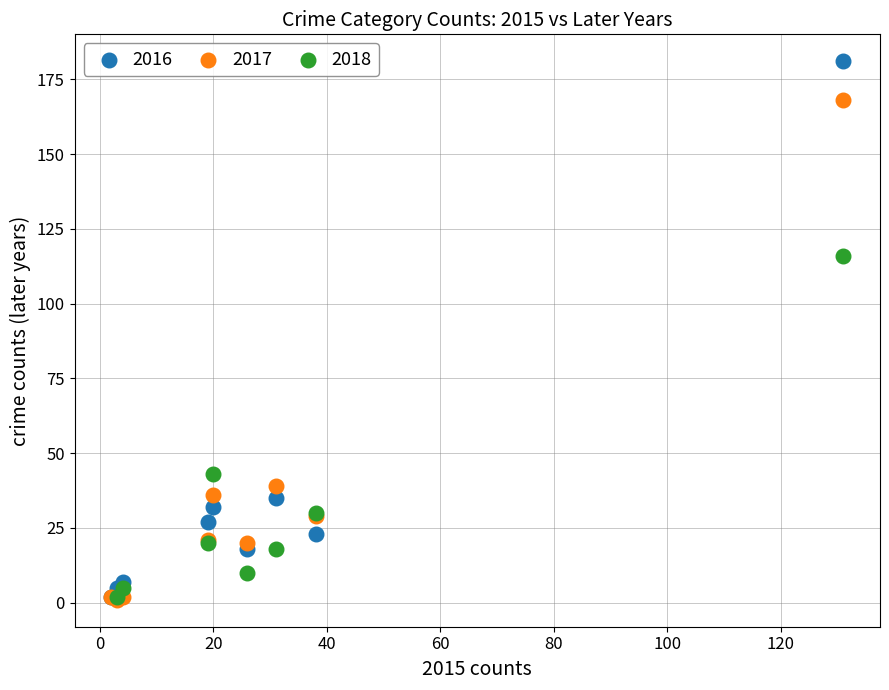

Which series has the largest Y range (max minus min)?

2016